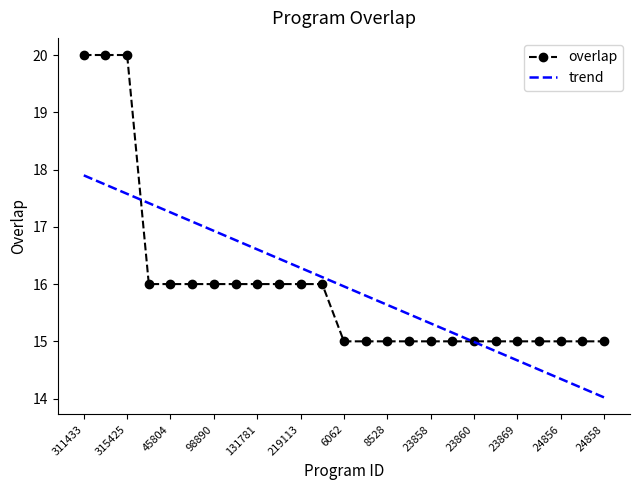

Which series has the largest range (max minus min)?

overlap